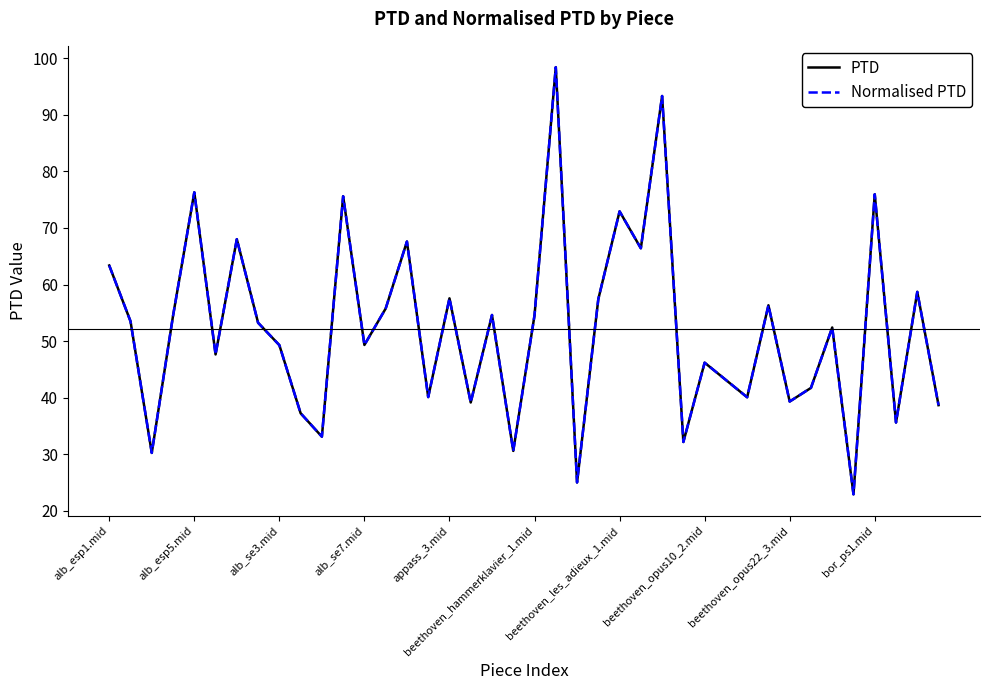

Is this an area chart (filled region under the line)?

No